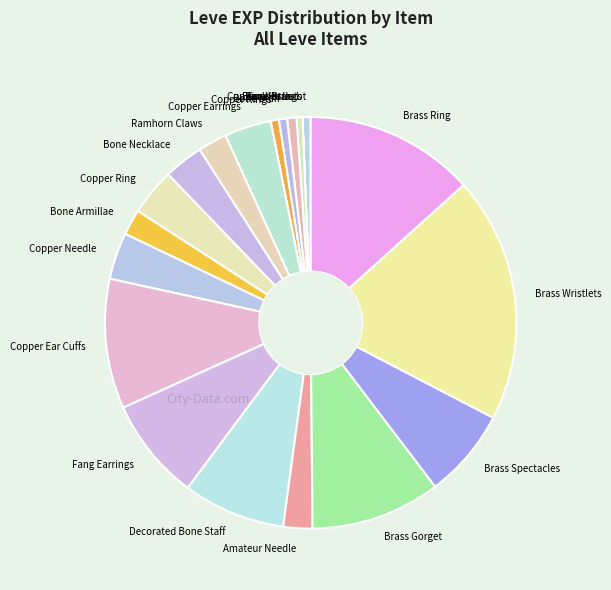

Does Ramhorn Claws represent more than half of the total?

No